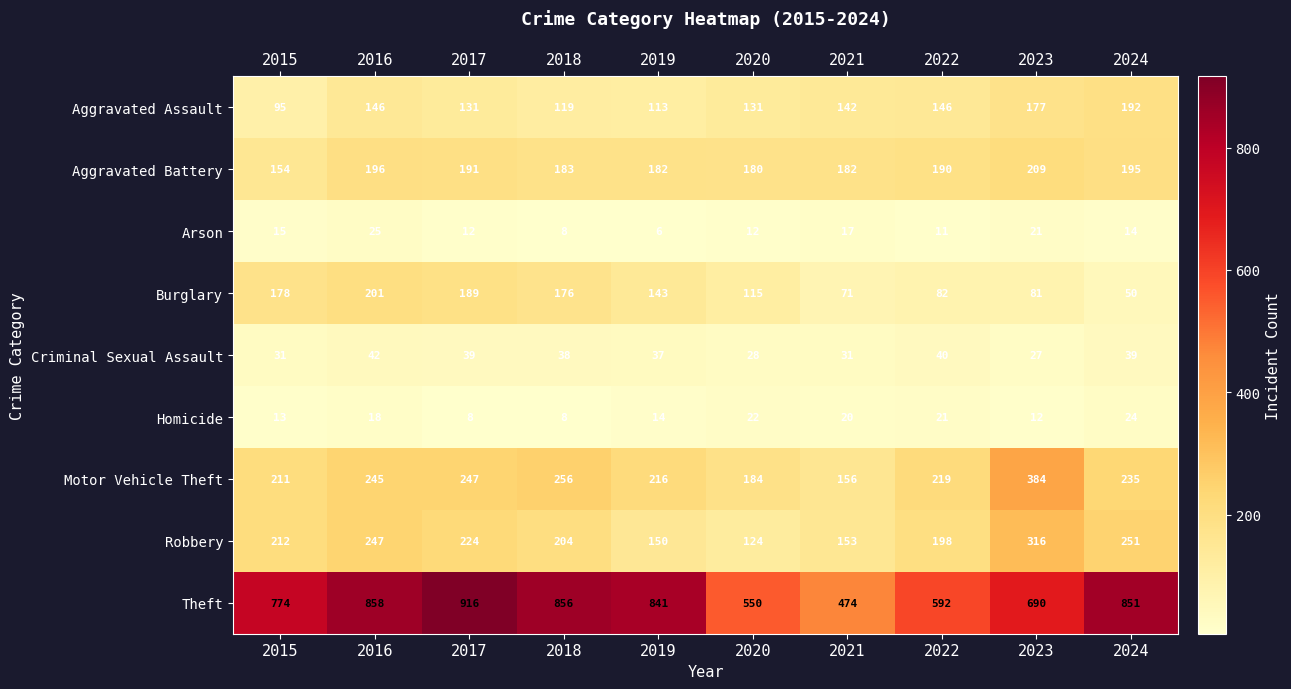

What is the spread (max minus min) of values at 2019?

835